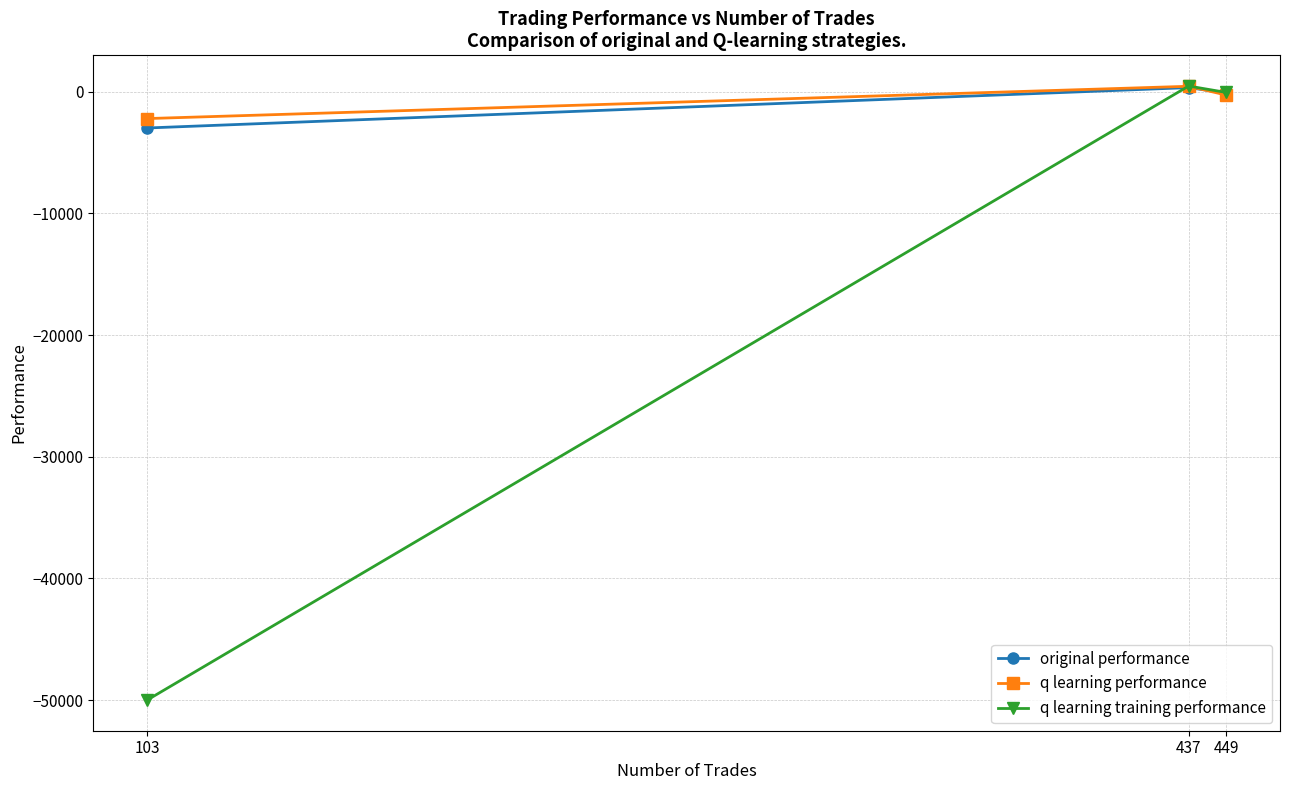

Is this an area chart (filled region under the line)?

No